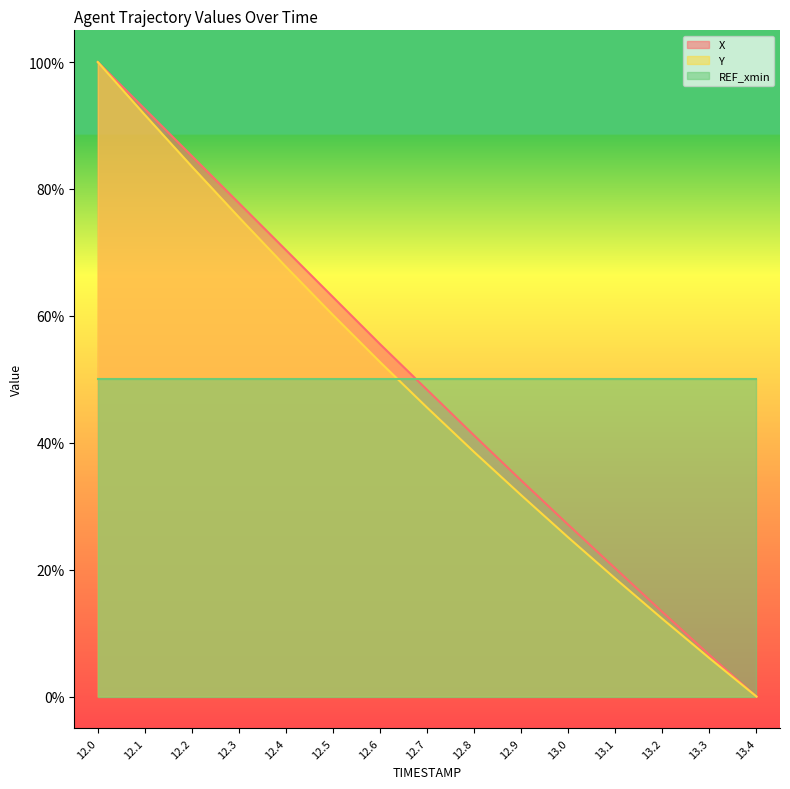

At which label does X first exceed 48?

12.0